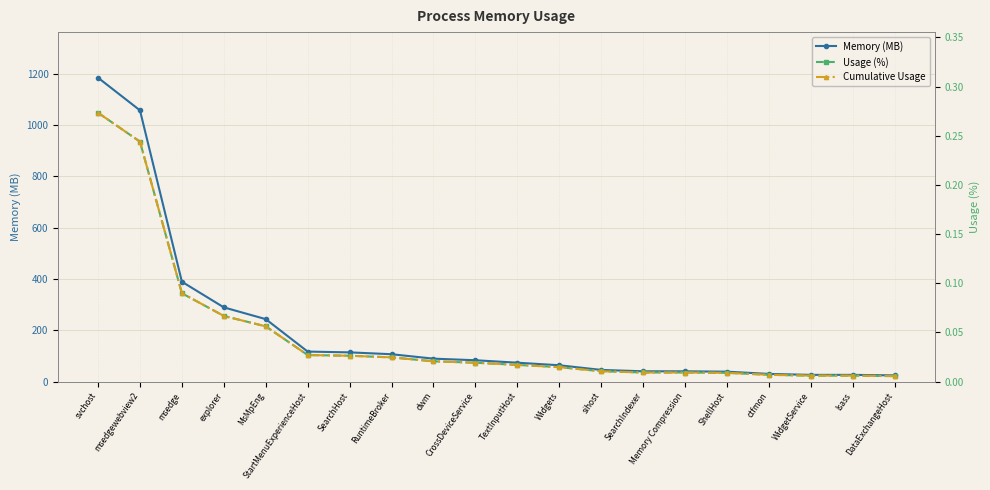

What is the total value across all series at StartMenuExperienceHost?

117.2